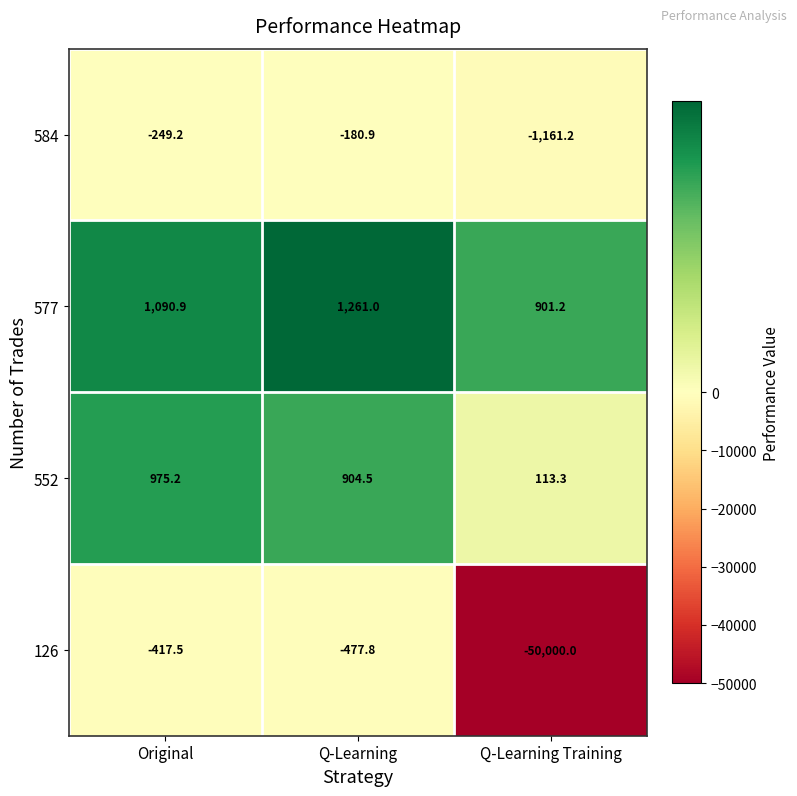

How many categories are shown in the chart?

3